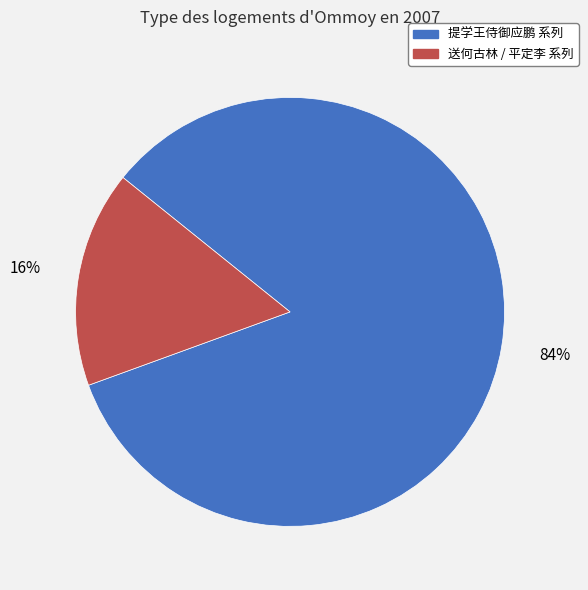

Is there any slice that represents more than half of the pie?

Yes